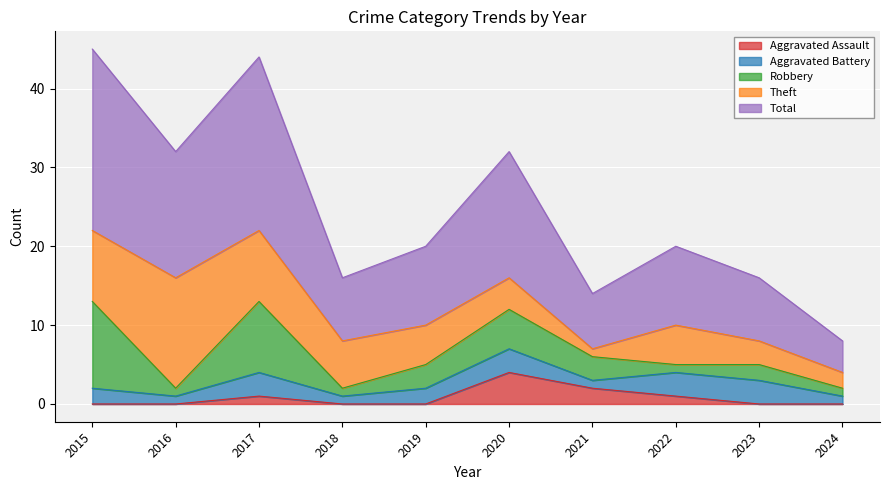

Between 2015 and 2024, which series saw the biggest shift?

Total